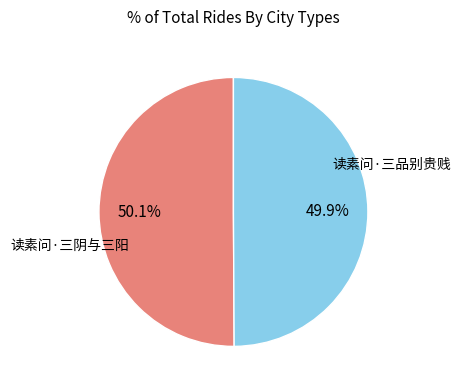

How many slices are in this pie chart?

2